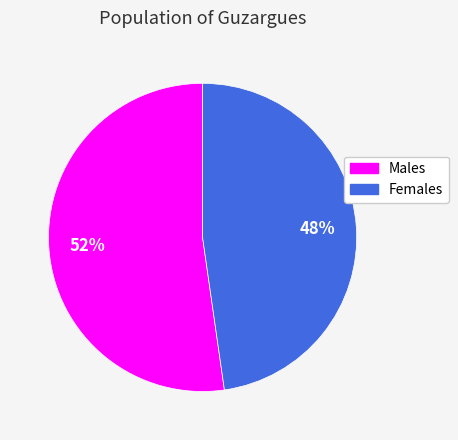

To the nearest percent, what is the average slice percentage?

50%